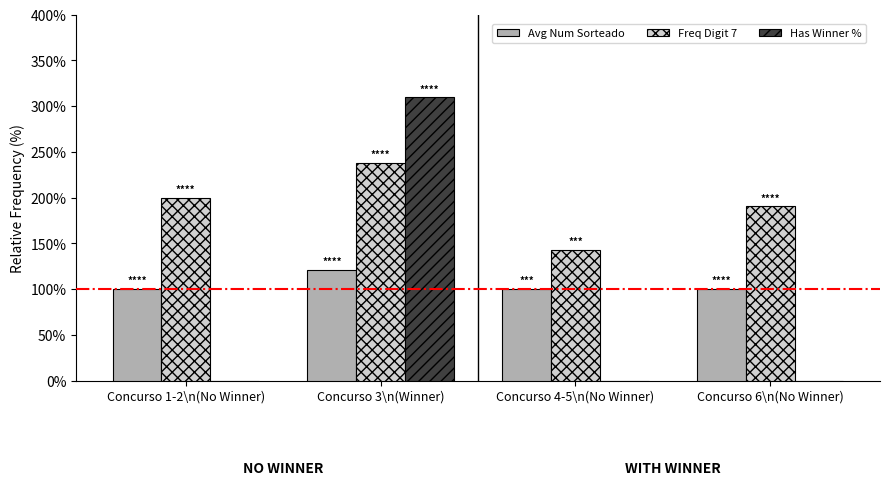

Read the Has Winner % value at Concurso 3\n(Winner).

309.5